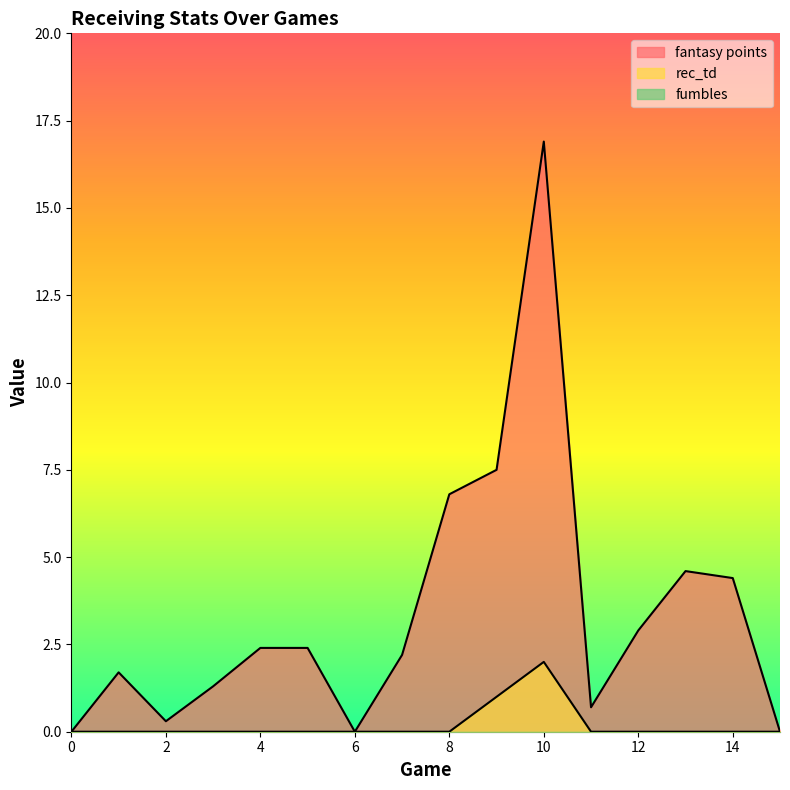

Which category has the highest value across all series?

10